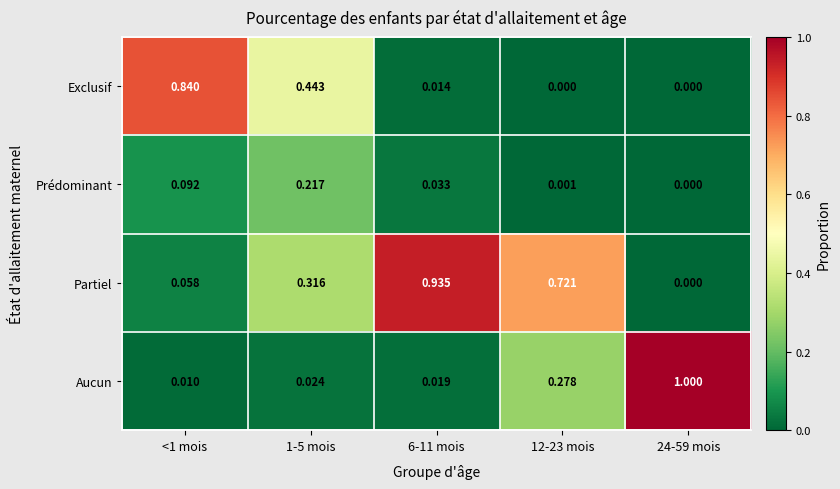

Which series has the widest spread of values?

Aucun